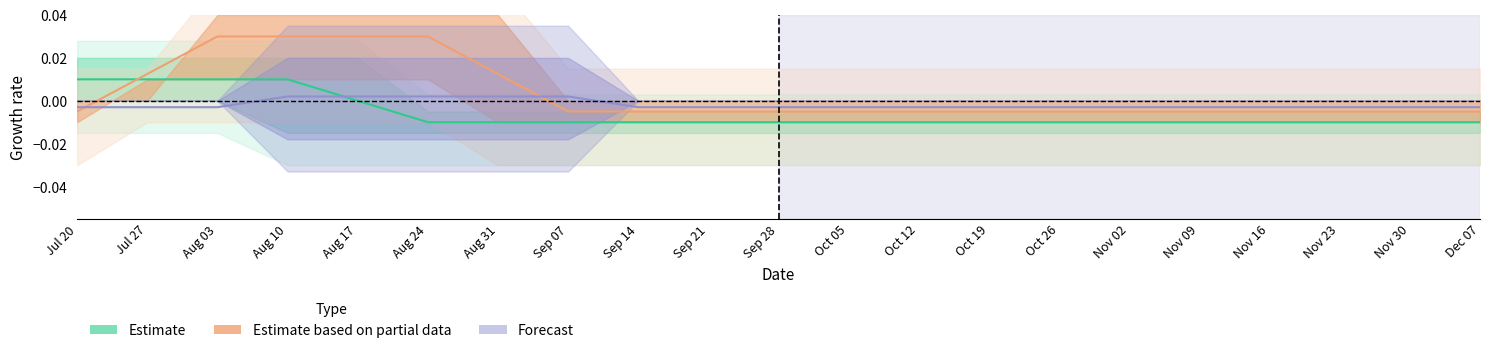

How many negative values does the Forecast series have?

16